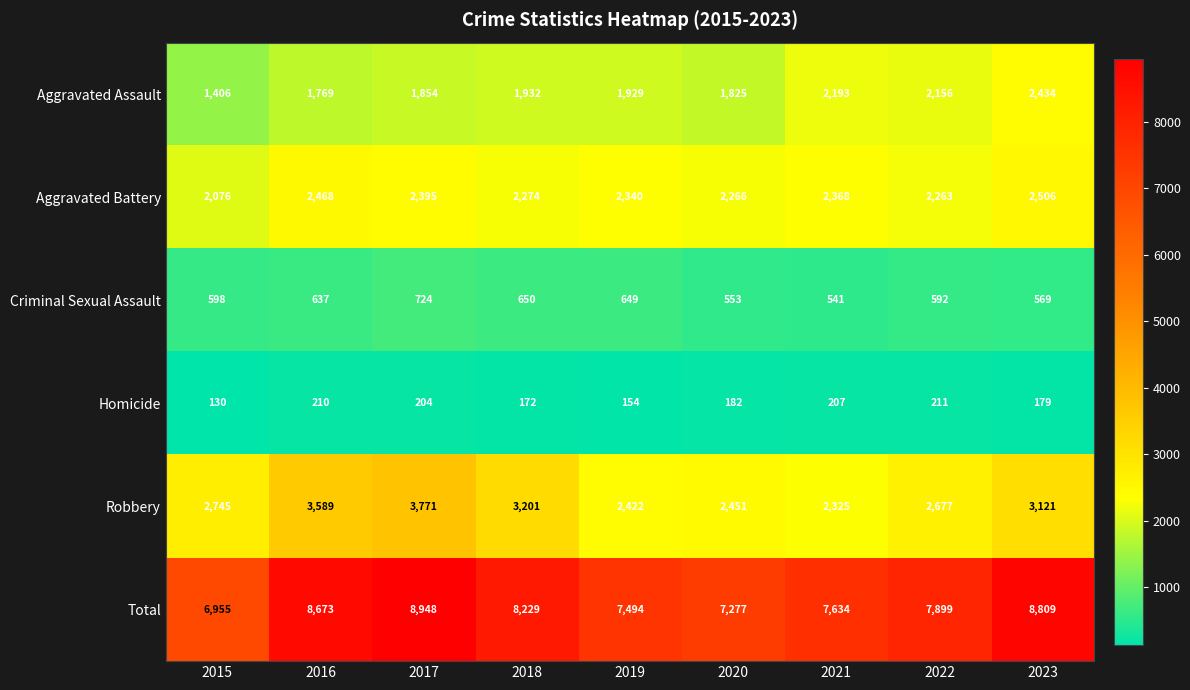

Which series has the widest spread of values?

Total